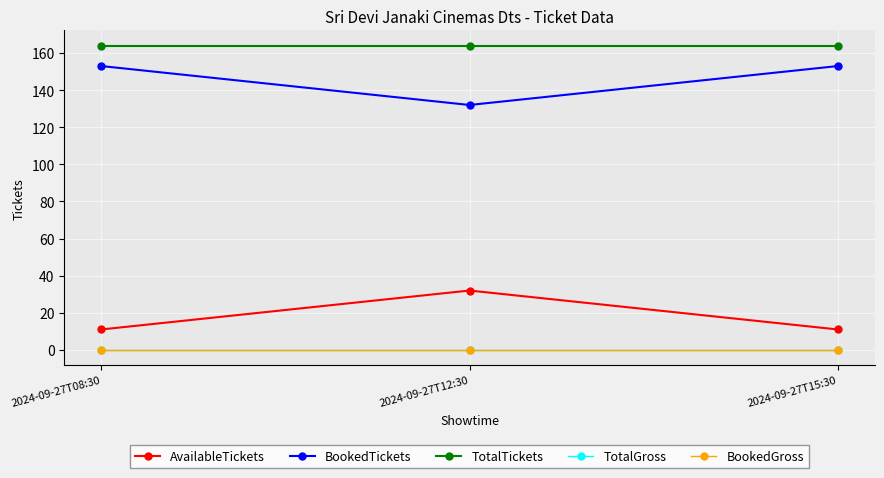

Is this an area chart (filled region under the line)?

No